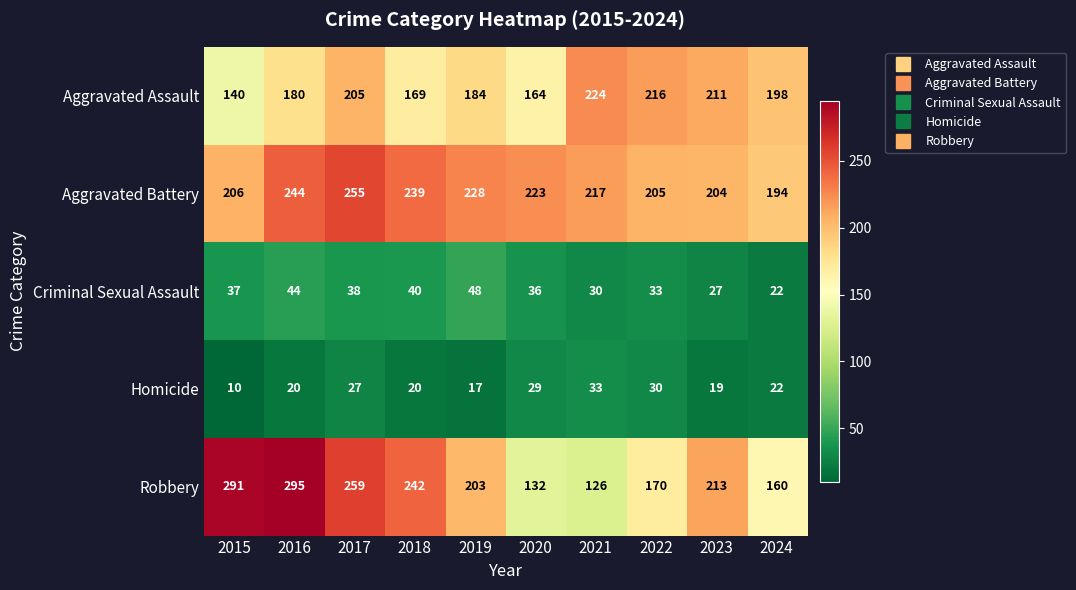

Count the number of categories in the chart.

10